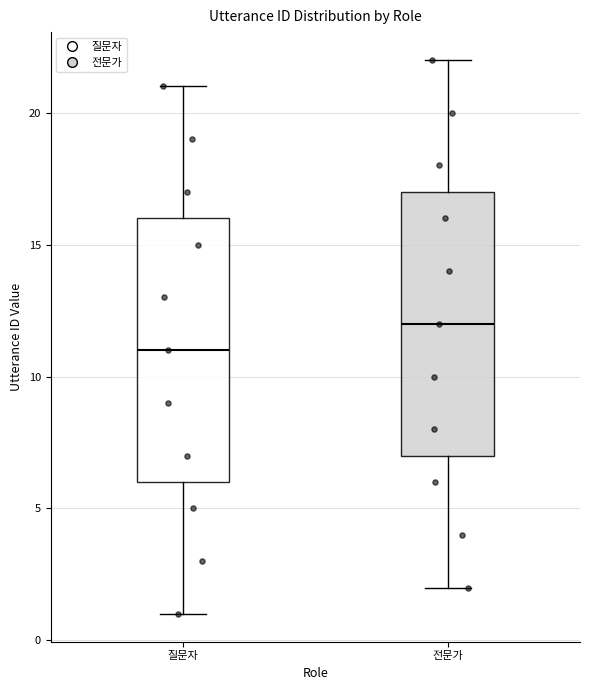

Reading left to right, transcribe this box plot: for each box, give where its median line is, the range the box spans, and where its two whiskers end, as read against the y-axis. The values are not printed on the chart, so give them approximately, as read against the axis.

질문자: median 11, box 6 to 16, whiskers 1 to 21
전문가: median 12, box 7 to 17, whiskers 2 to 22